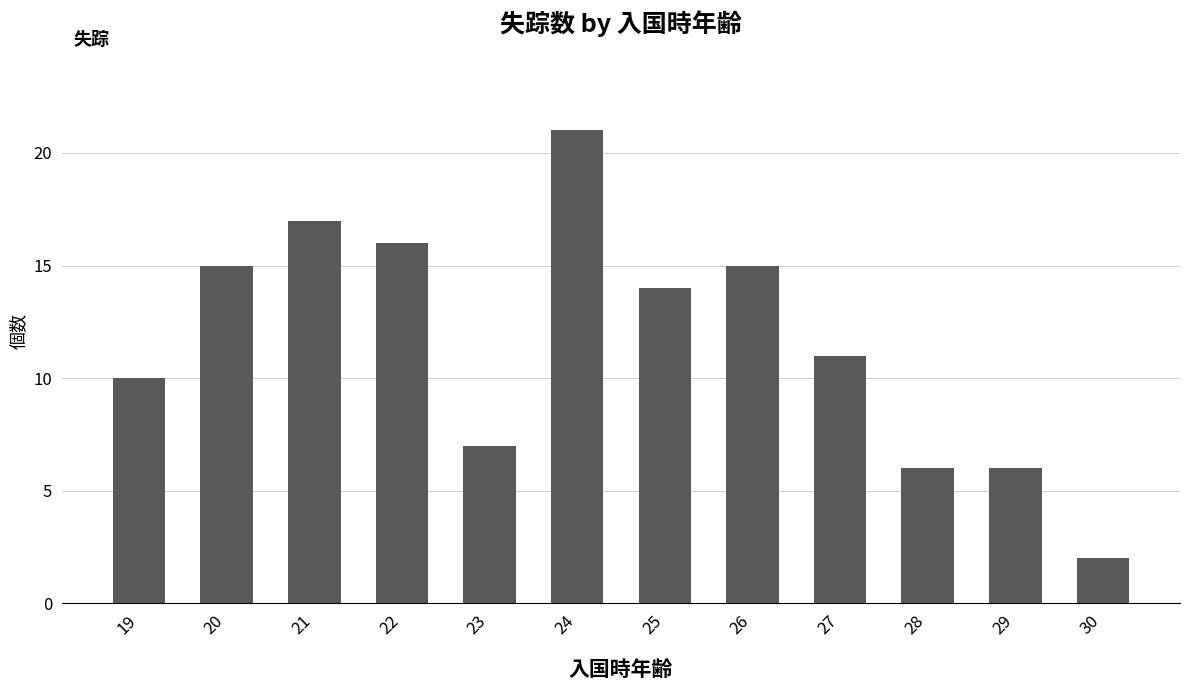

What is the sum of the values at 22 and 29?

22